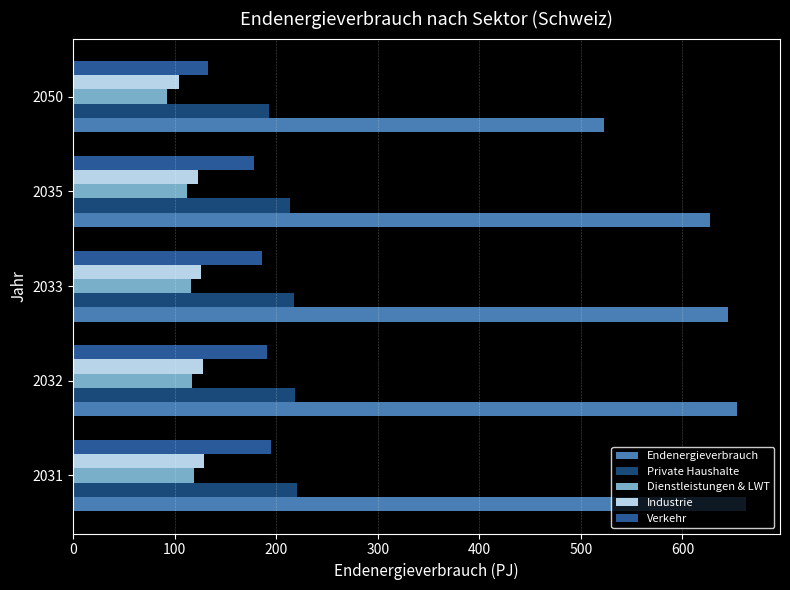

How many values in the Endenergieverbrauch series are below 645?

2